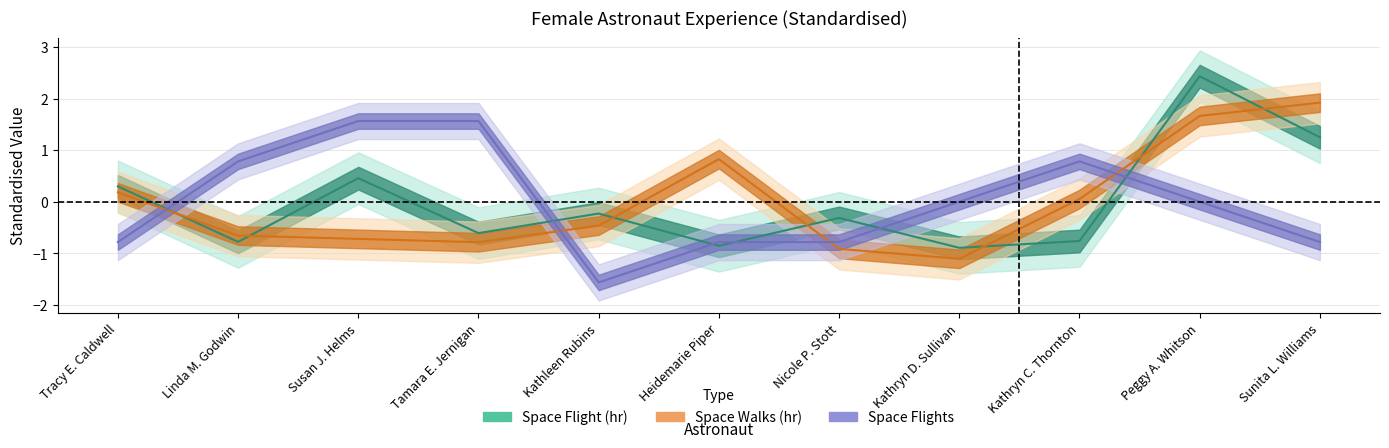

How many lines are shown in the chart?

3